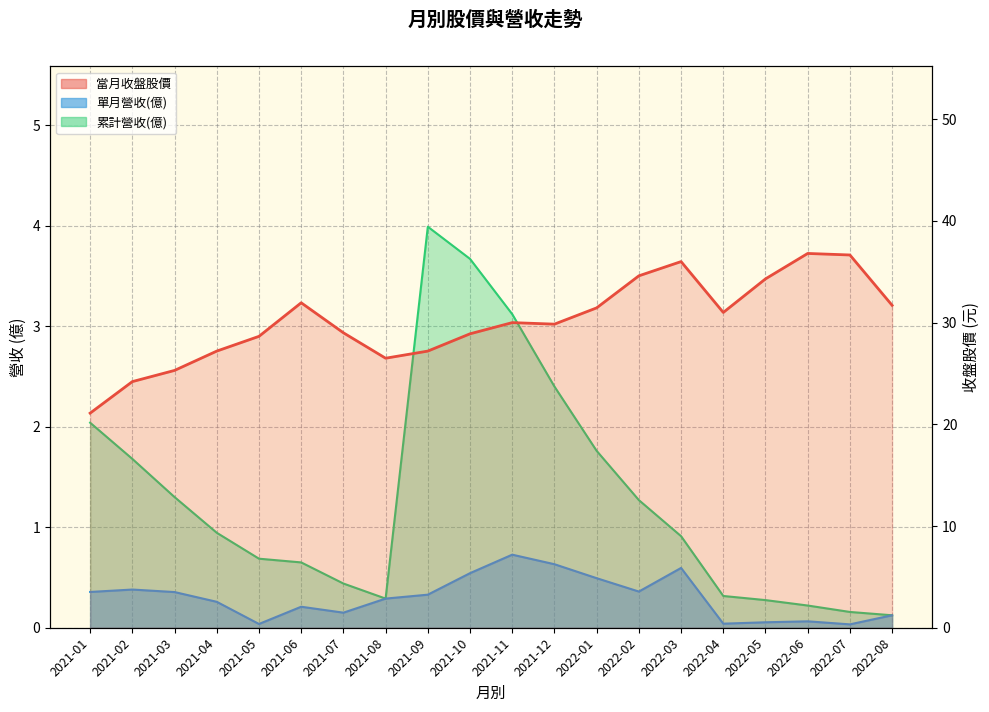

What is the label of the 17th point from the right?

2021-04